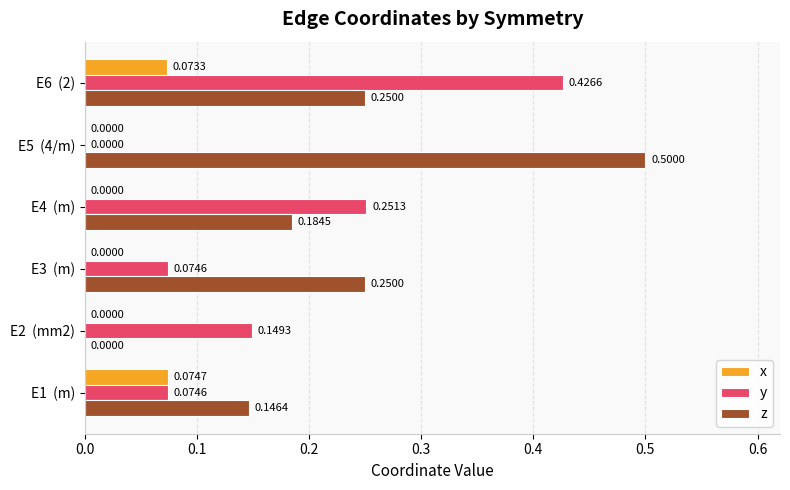

Which category has the highest value in the z series?

E5  (4/m)